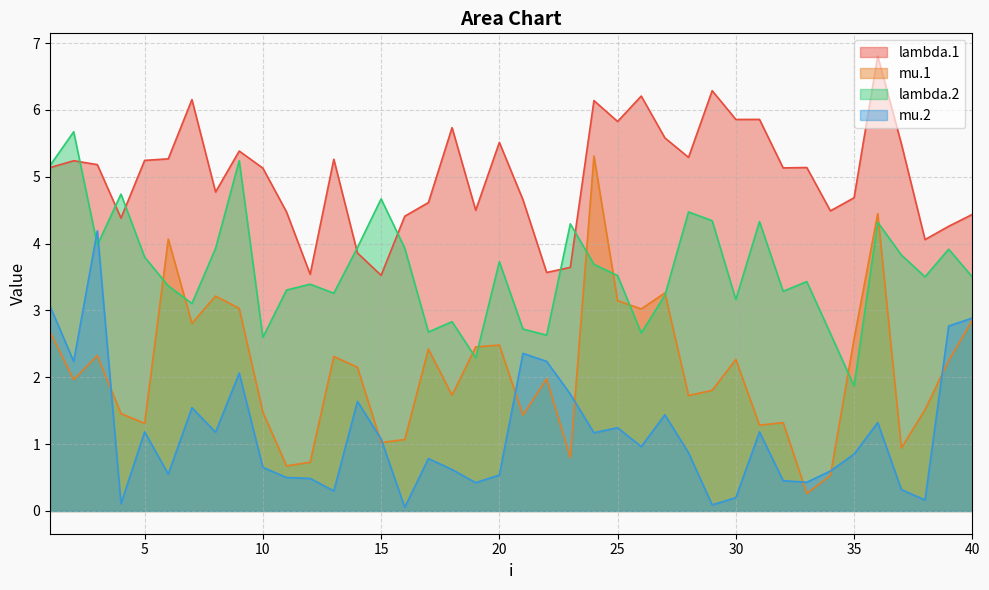

Where is the first local minimum for mu.2?

2